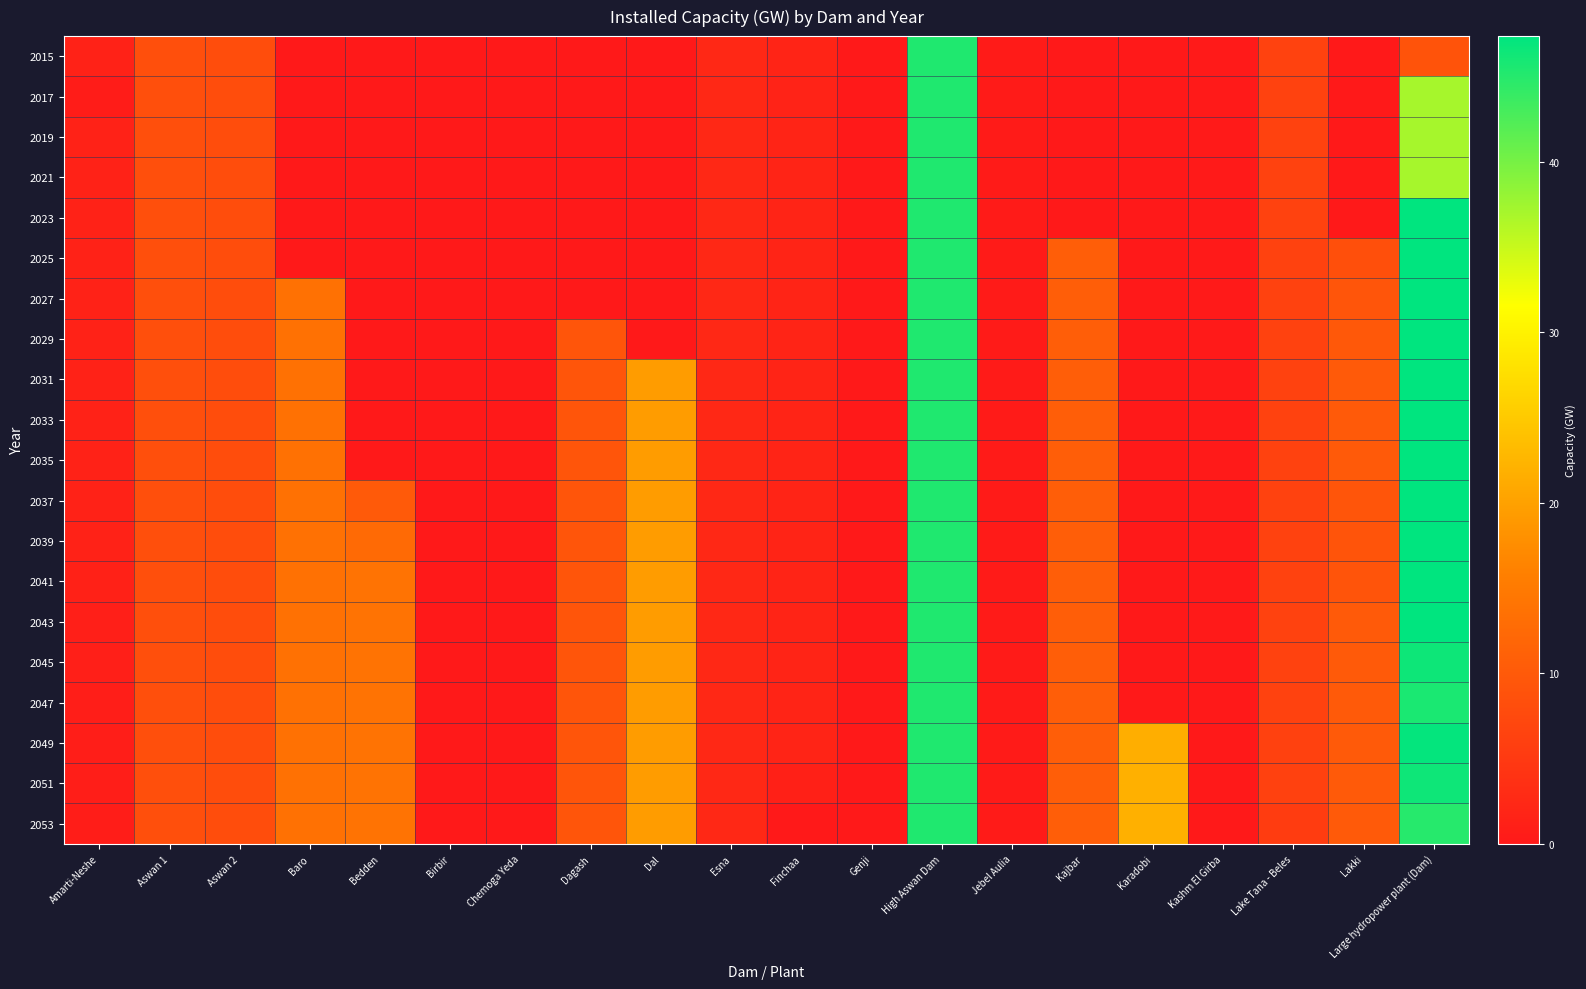

Rank the series at Lake Tana - Beles from highest to lowest value.

2015, 2017, 2019, 2021, 2023, 2025, 2027, 2029, 2031, 2033, 2035, 2037, 2039, 2041, 2043, 2045, 2047, 2049, 2051, 2053